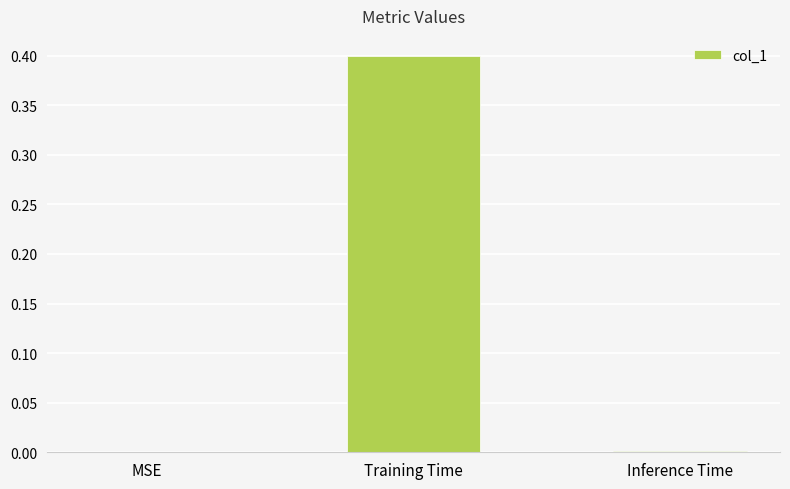

Is it true that the value at Inference Time is 0.0?

True